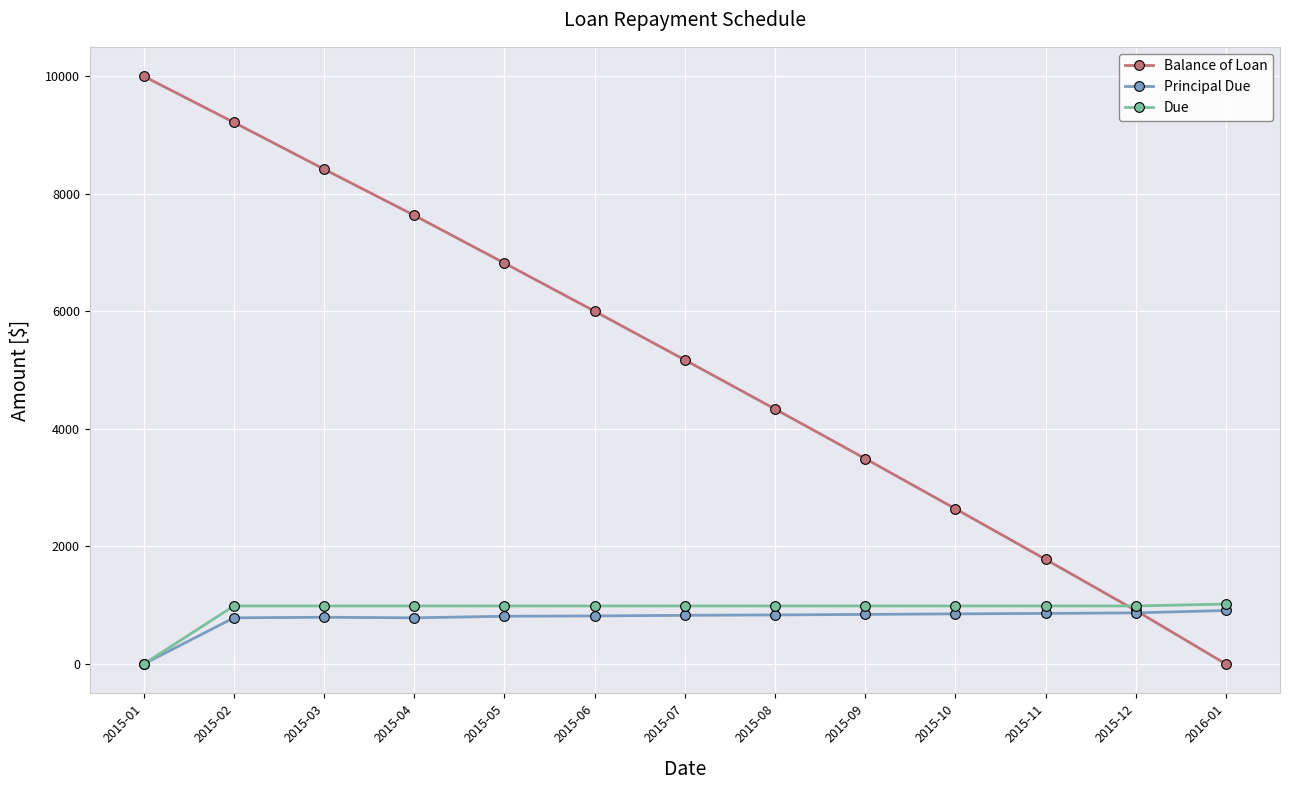

What is the value of the Balance of Loan point at the 1st from the left?

10000.0